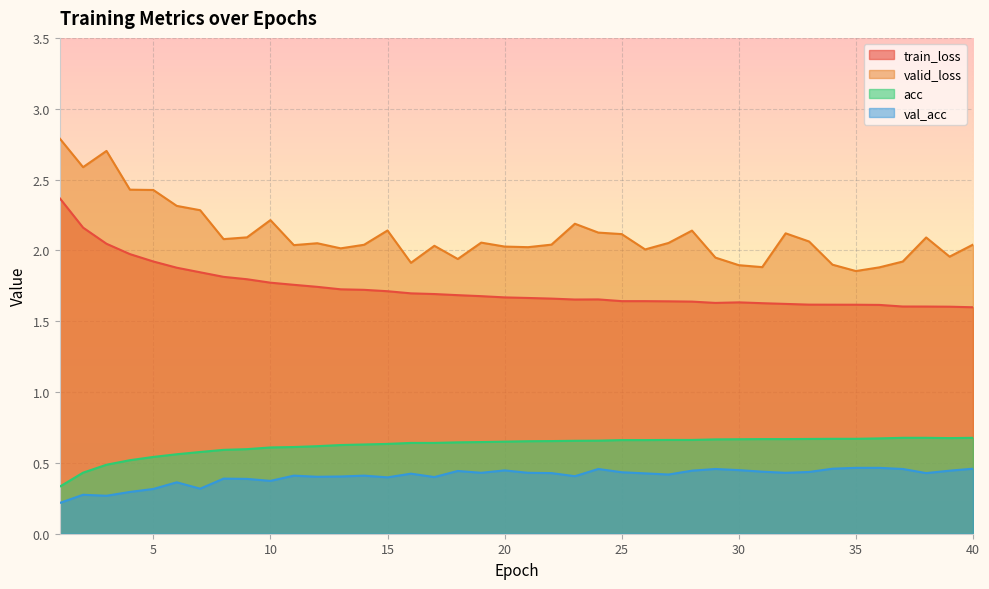

Does the chart display data point markers on the line(s)?

No